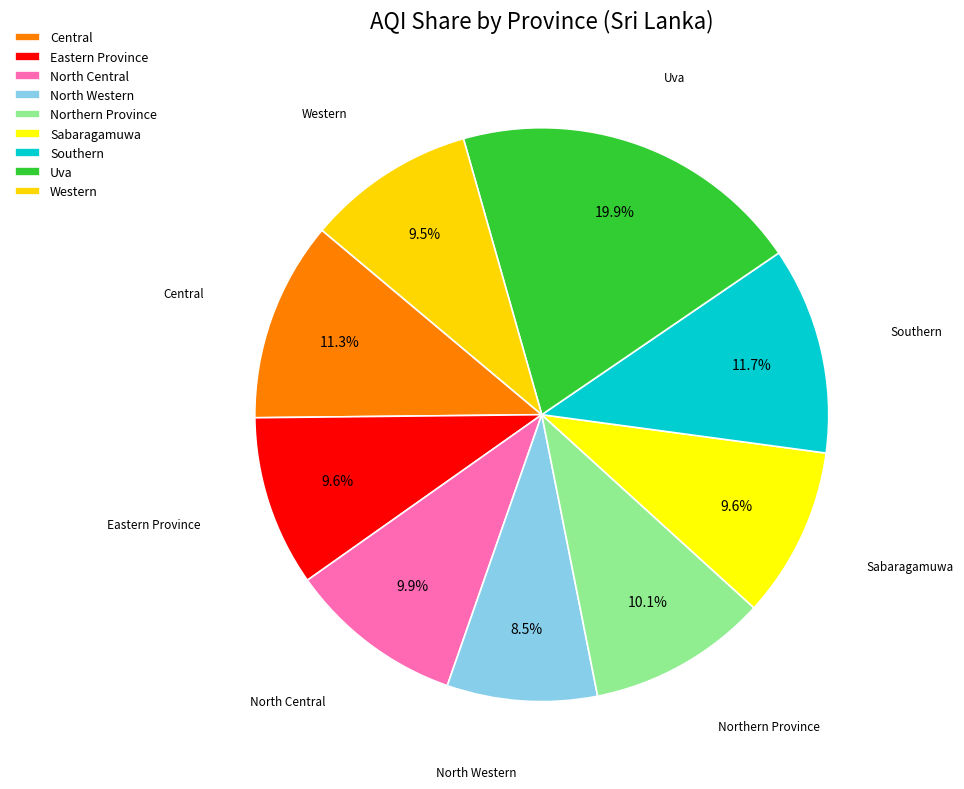

How many slices are in this pie chart?

9